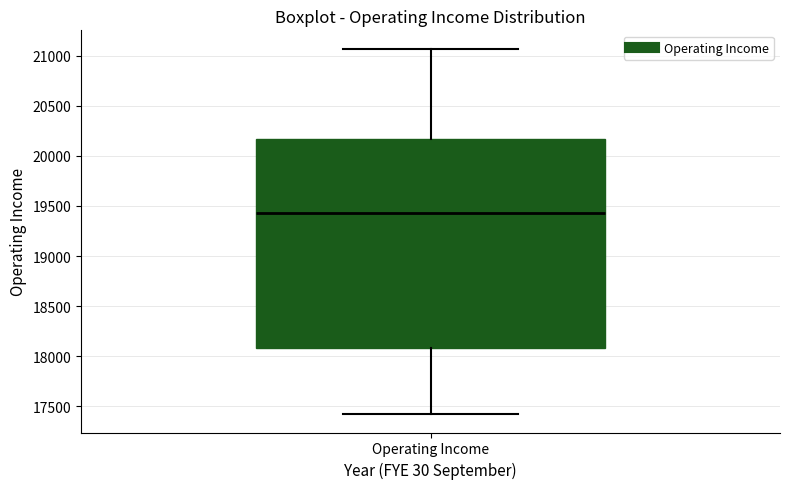

Read this box plot against the y-axis: the position of the median line, the range covered by the box, and the ends of both whiskers. The values are not printed on the chart, so give them approximately, as read against the axis.

median 19450, box 18100 to 20150, whiskers 17400 to 21050